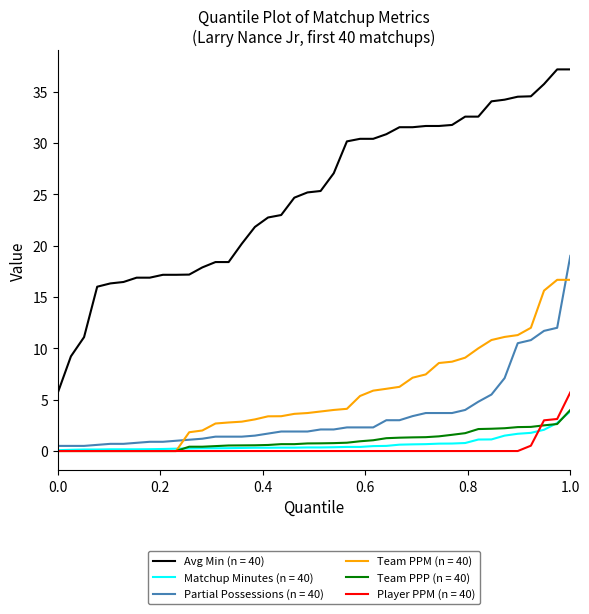

Count the number of data series in this chart.

6